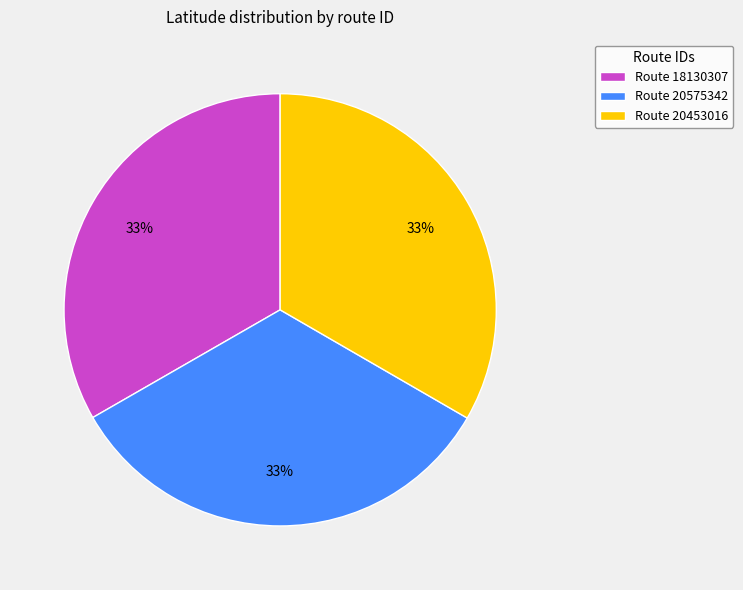

The Route 18130307 slice represents 33% of the pie. True or false?

True